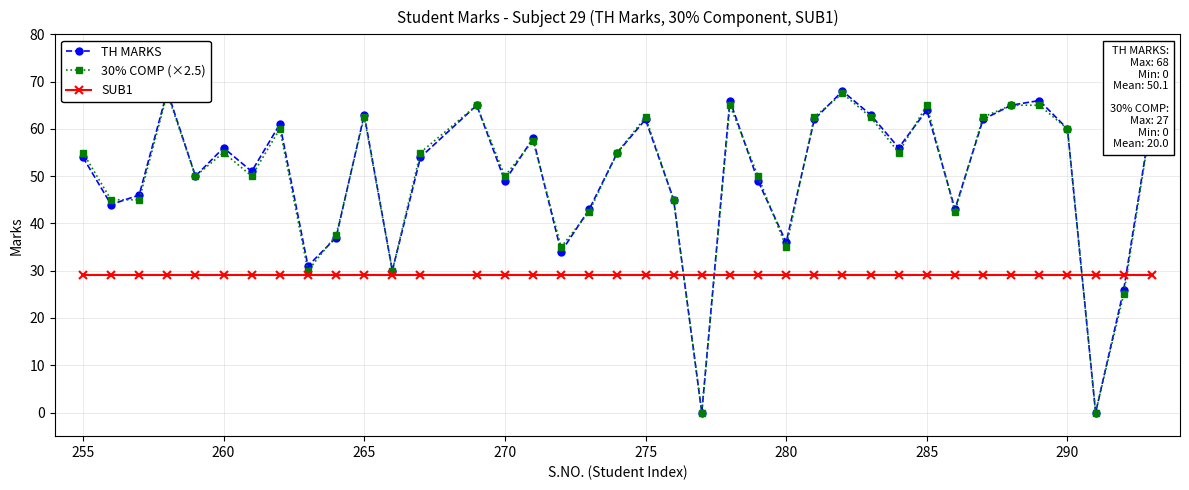

What are all the series names shown in the legend?

TH MARKS, 30% COMP (×2.5), SUB1